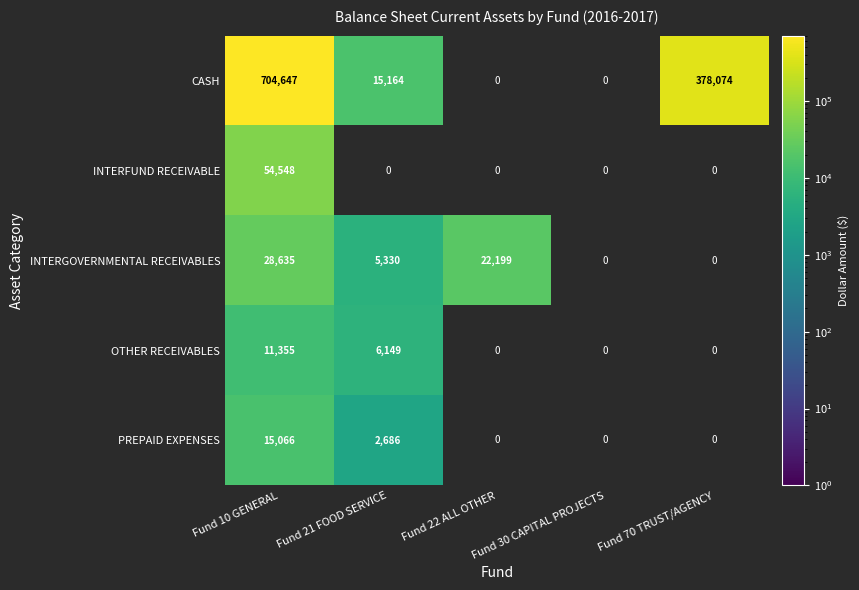

At Fund 10 GENERAL, list the series in order from largest to smallest.

CASH, INTERFUND RECEIVABLE, INTERGOVERNMENTAL RECEIVABLES, PREPAID EXPENSES, OTHER RECEIVABLES